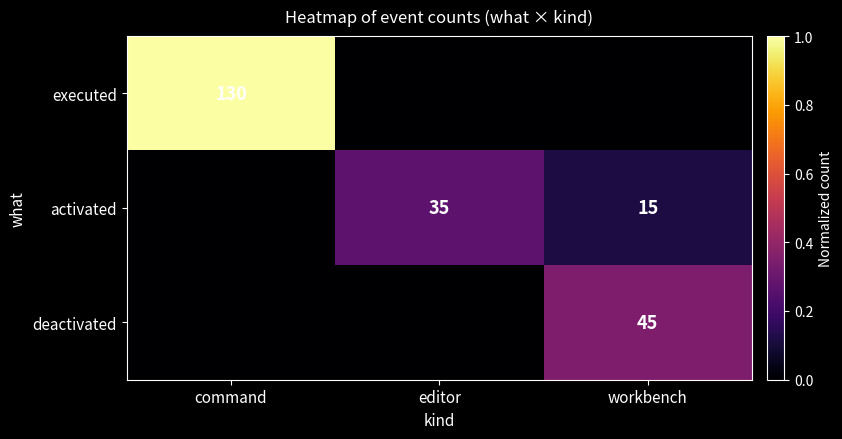

The value of executed at command is 75. True or false?

False